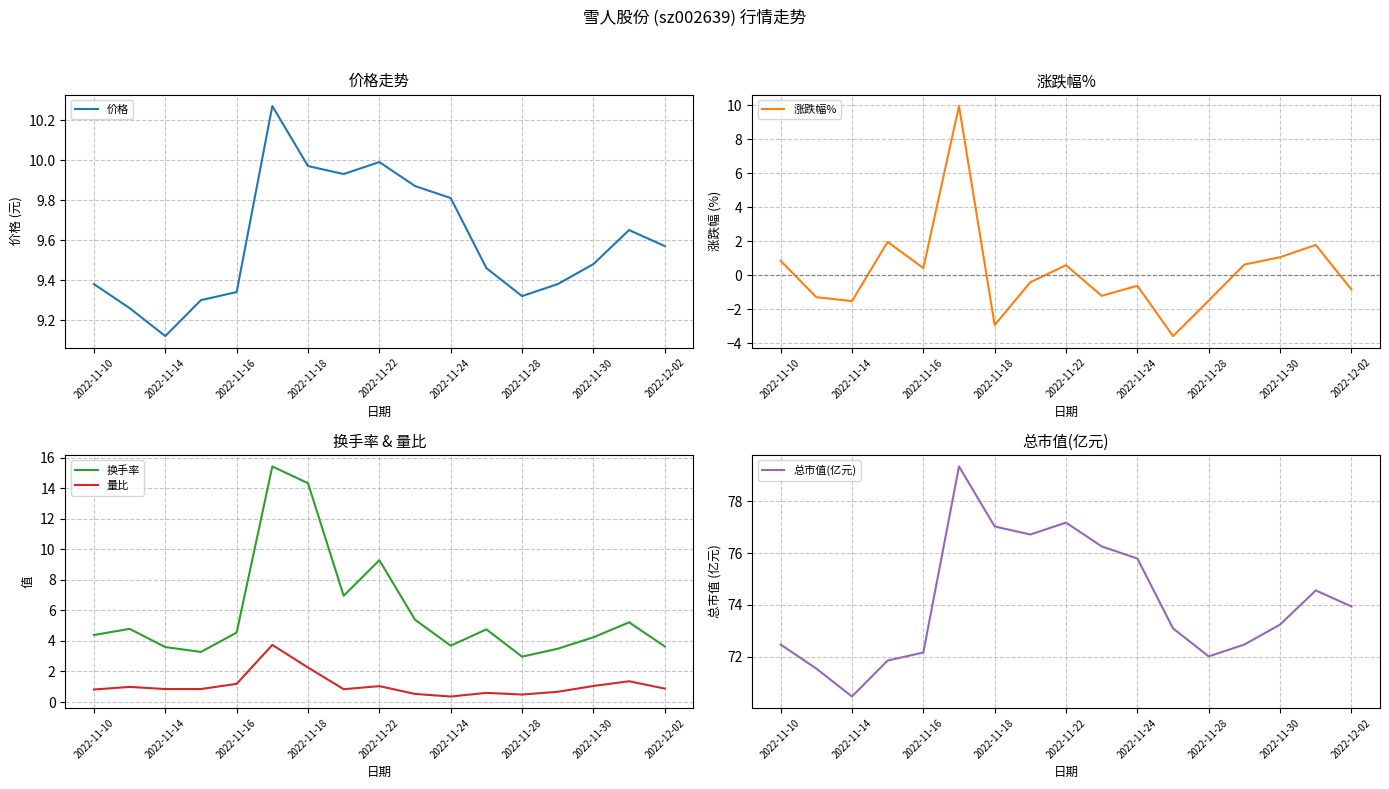

Which series has the widest spread of values?

涨跌幅%